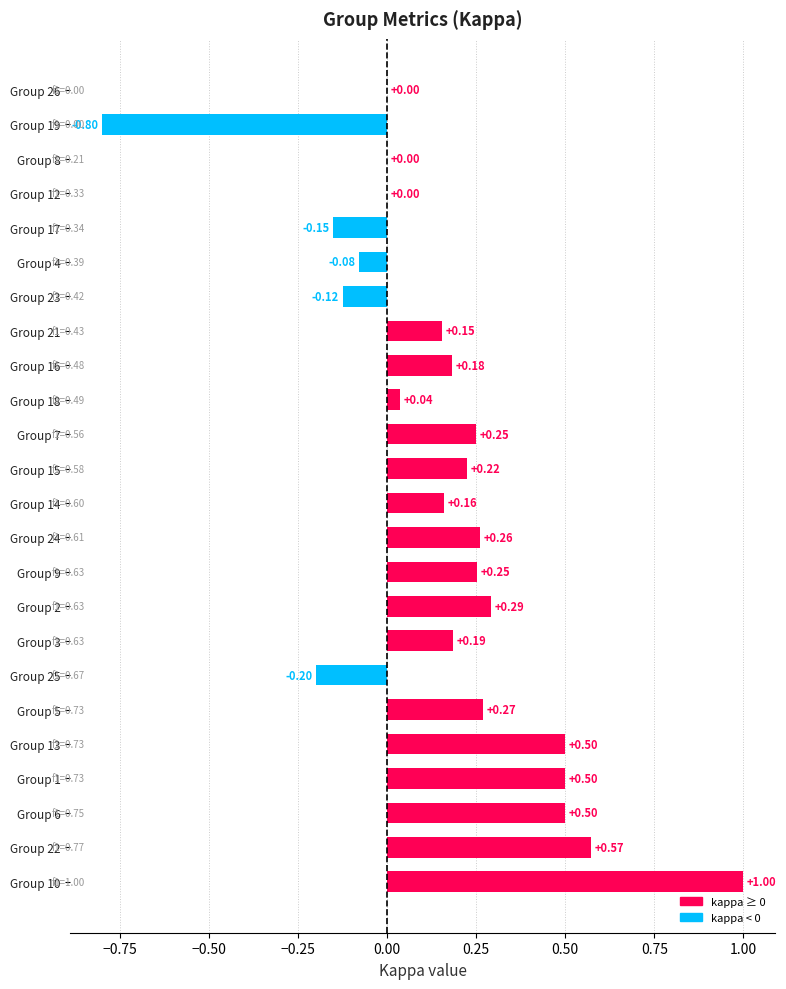

What is the maximum value shown in the chart?

1.0